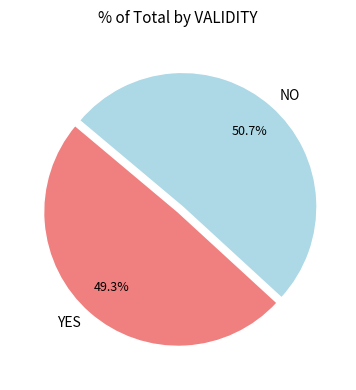

To the nearest percent, what percentage of the pie is NO?

51%